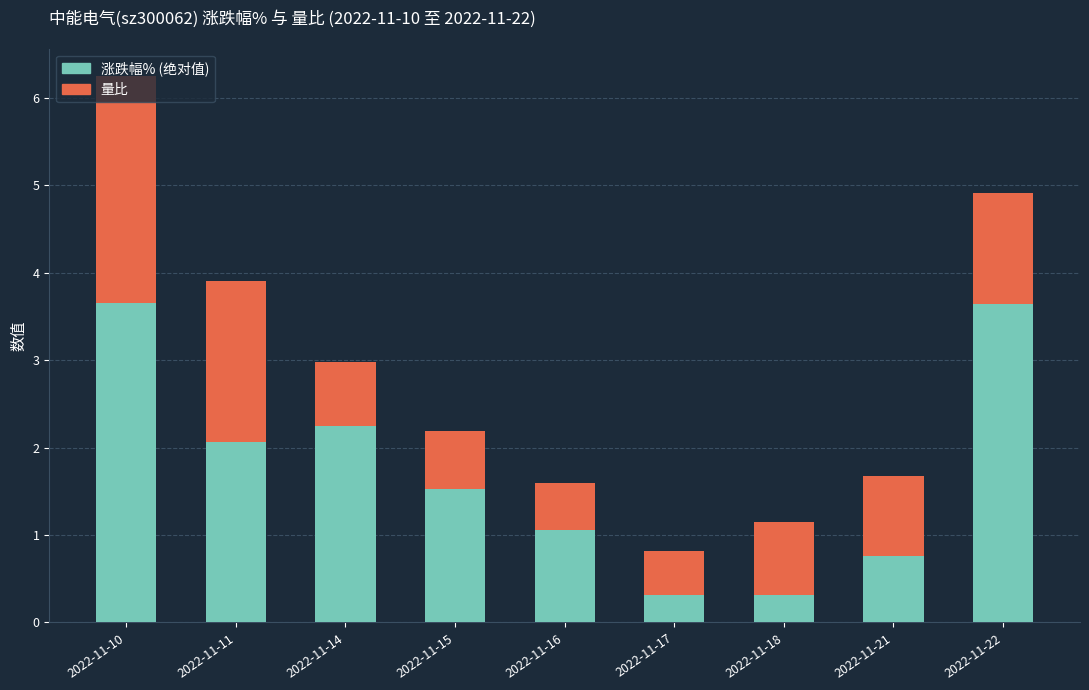

Are the bars grouped side by side (vs. stacked)?

No